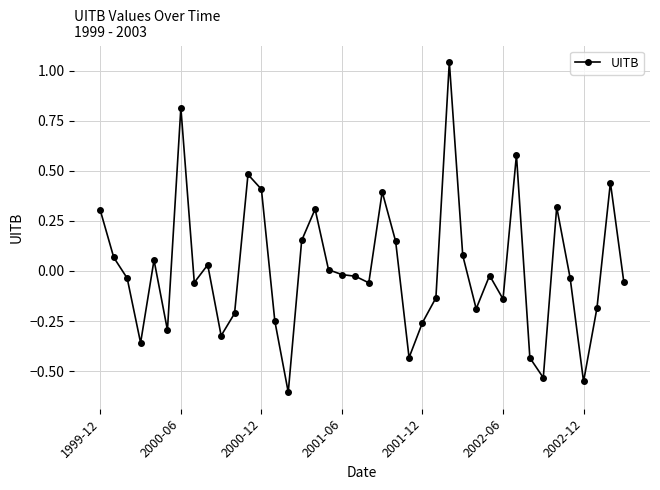

What is the difference between the maximum and minimum values?

1.7